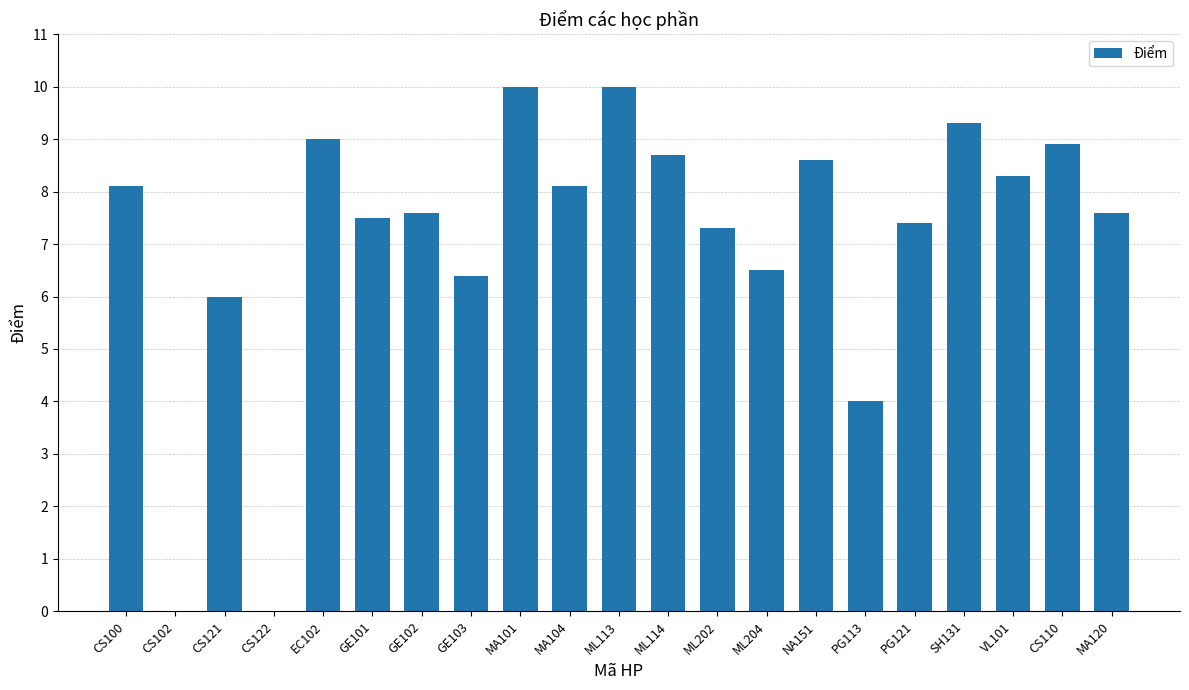

What is the ratio of the value at MA101 to the value at EC102?

1.1